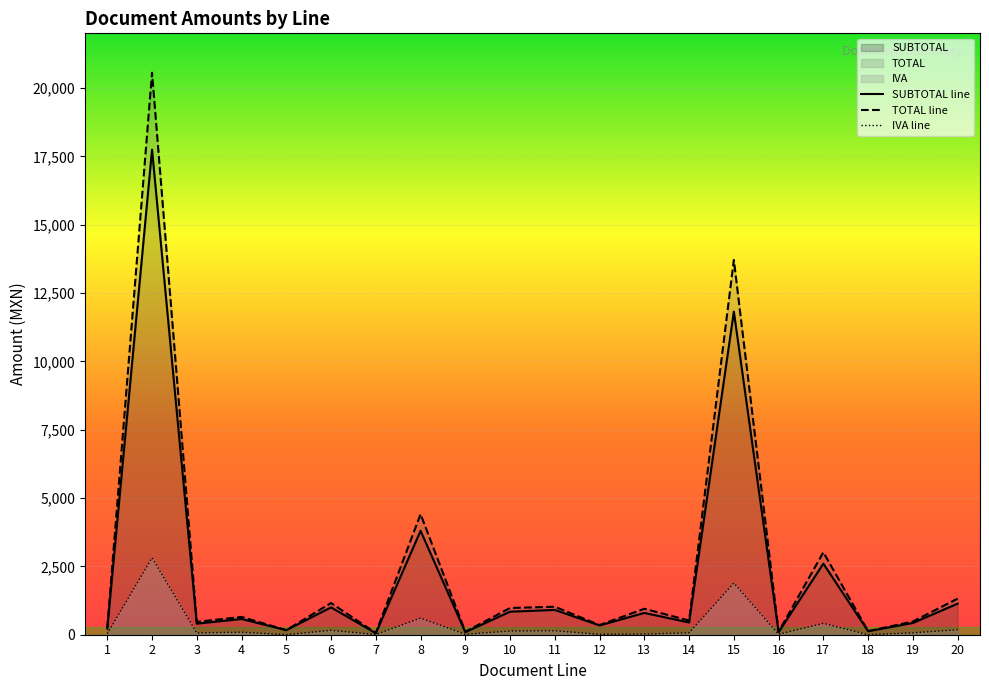

What is the total value across all series at 5?

336.0